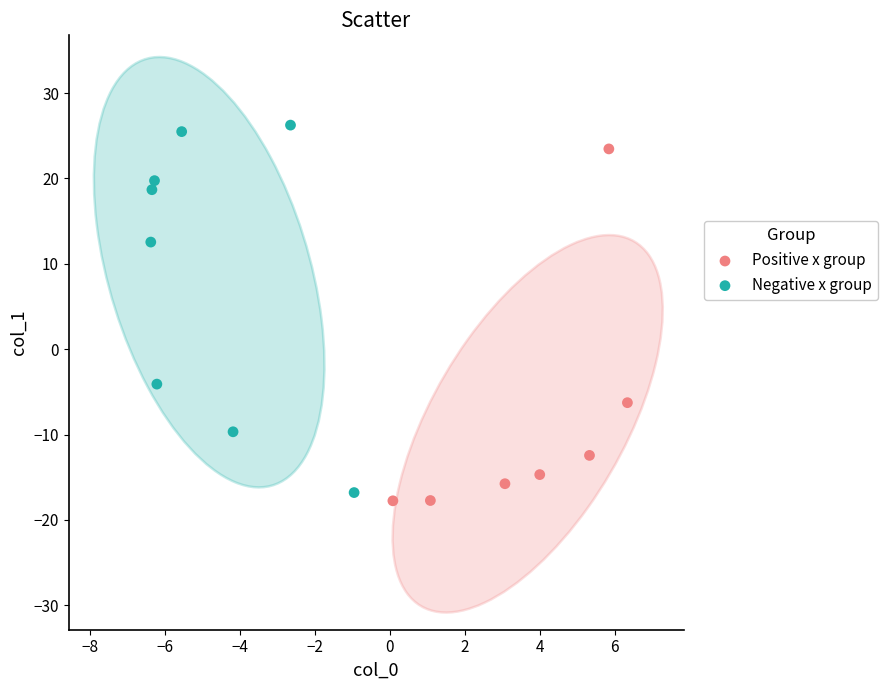

Which series contains the lowest Y value?

Positive x group